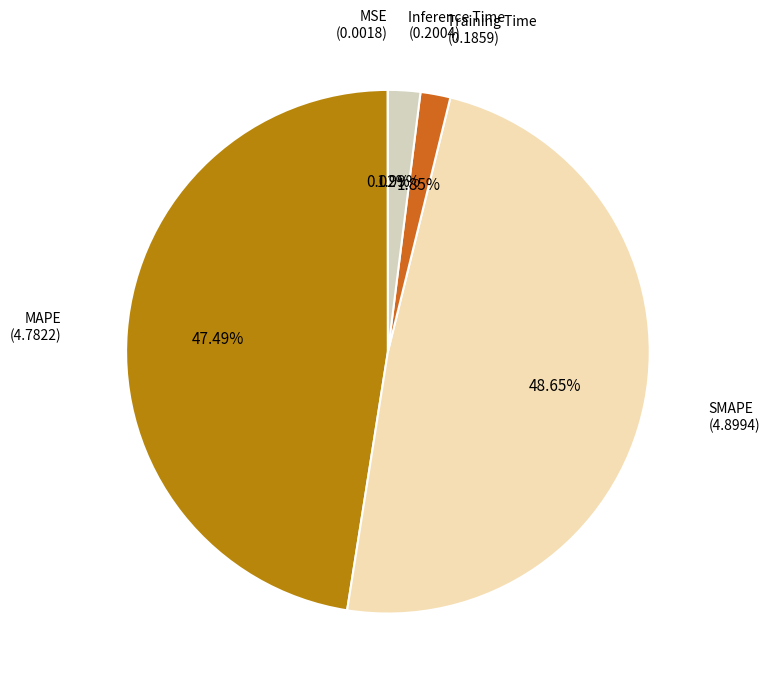

How many segments does this pie chart have?

5